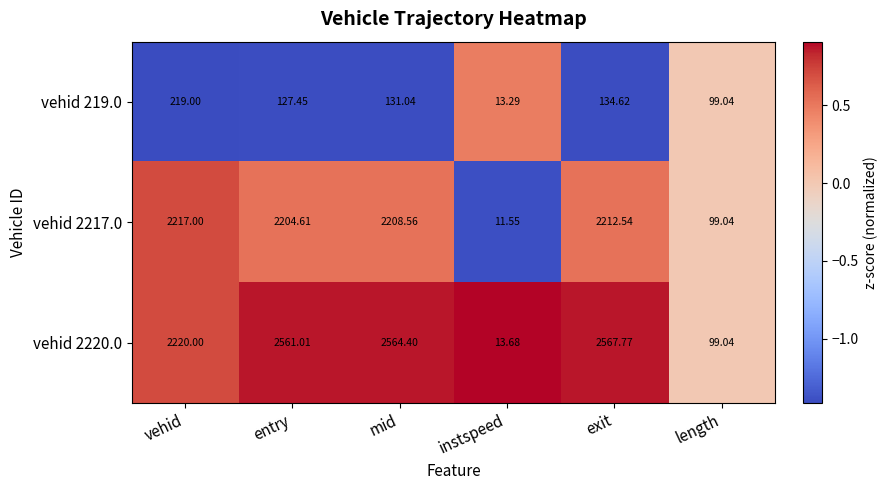

At which category does the chart reach its peak across all series?

exit